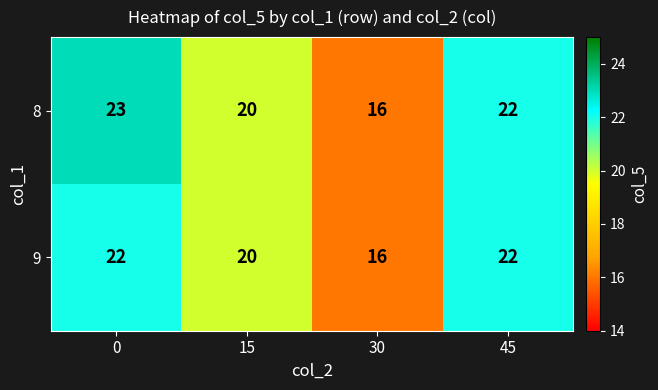

Is the value of 8 at 30 greater than the value of 9 at 15?

No